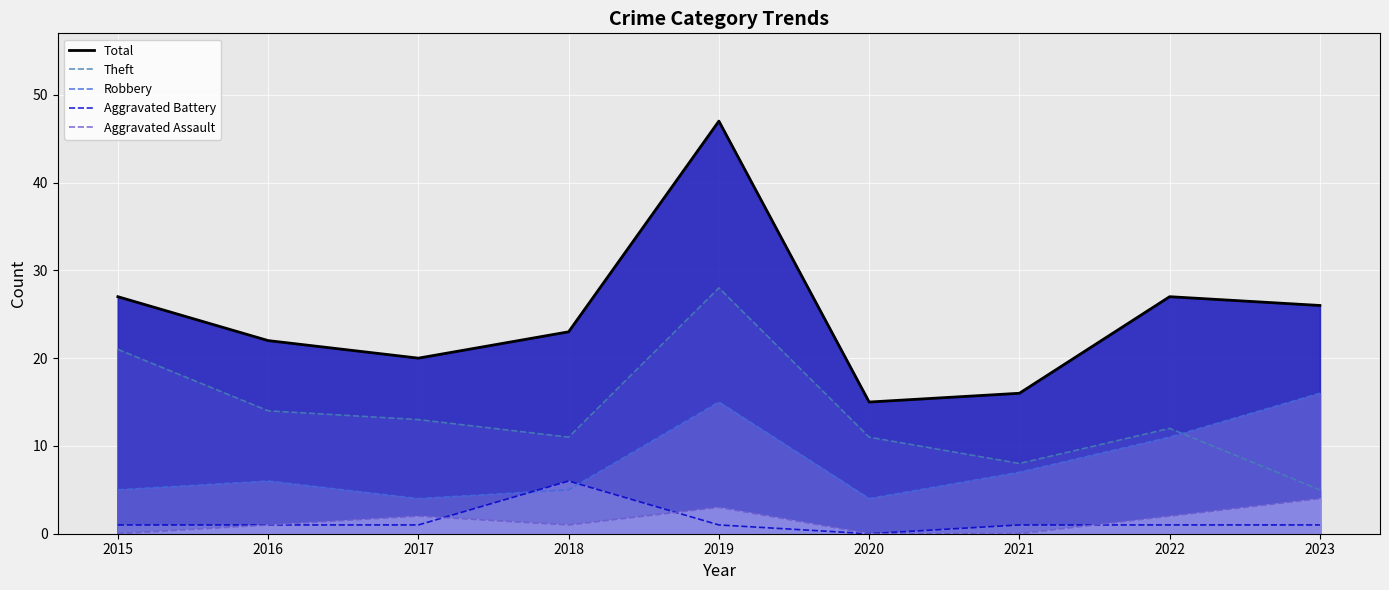

Reading left to right, transcribe all the data shown in this chart.

Total: 27	22	20	23	47	15	16	27	26
Theft: 21	14	13	11	28	11	8	12	5
Robbery: 5	6	4	5	15	4	7	11	16
Aggravated Battery: 1	1	1	6	1	0	1	1	1
Aggravated Assault: 0	1	2	1	3	0	0	2	4